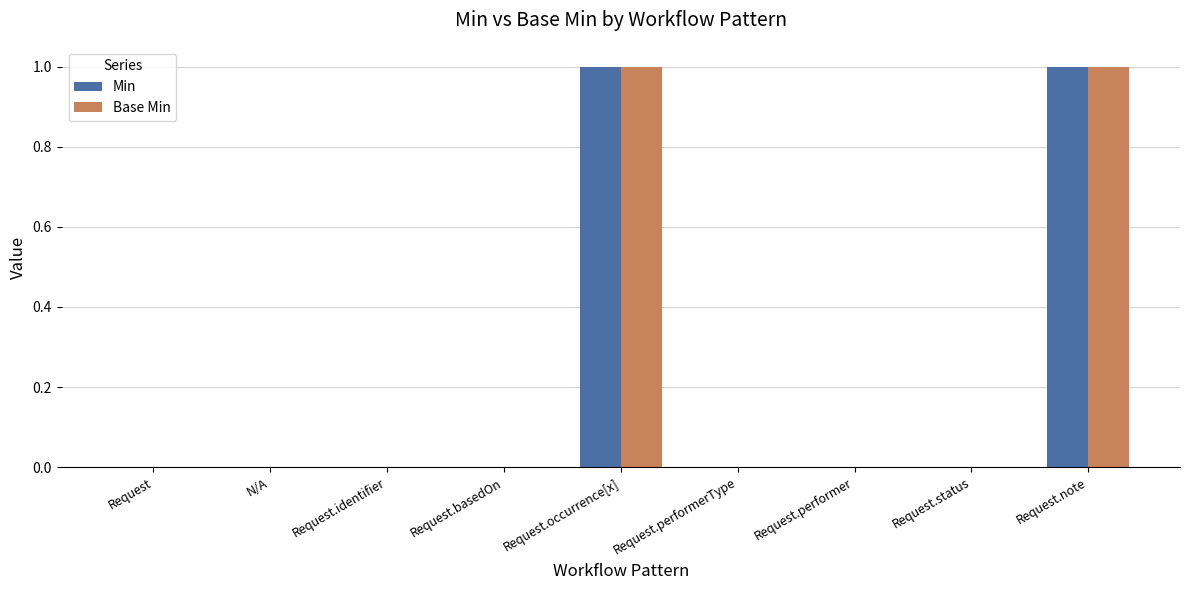

Are the bars grouped side by side (vs. stacked)?

Yes